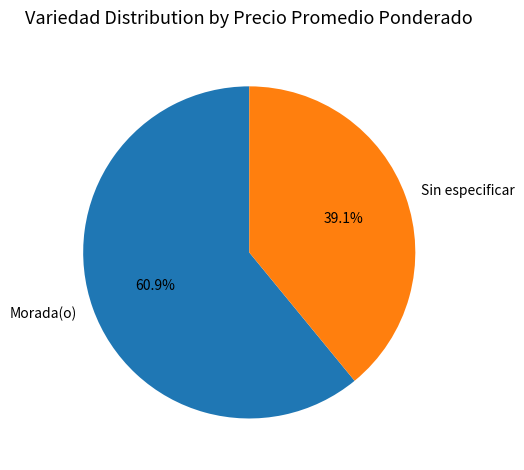

Rank the categories by value from lowest to highest.

Sin especificar, Morada(o)